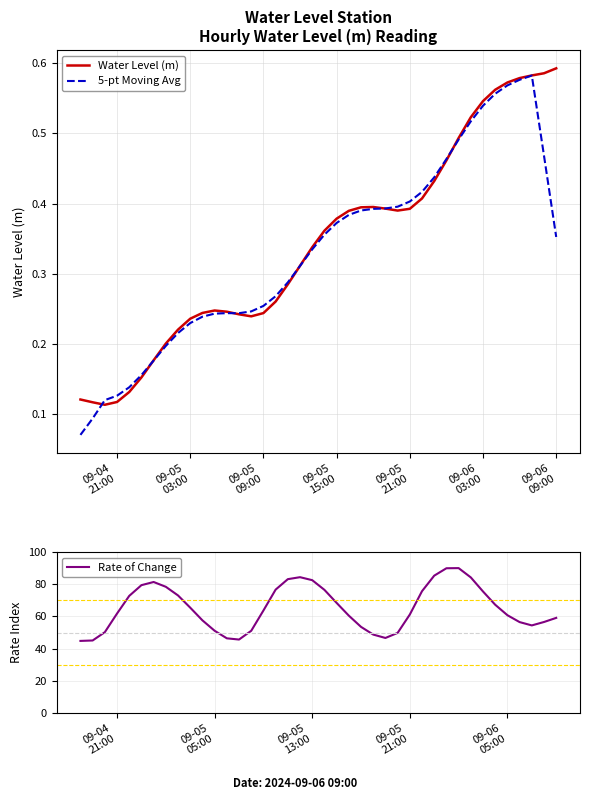

What is the difference between the highest and lowest values at 09-05
03:00?

45.0